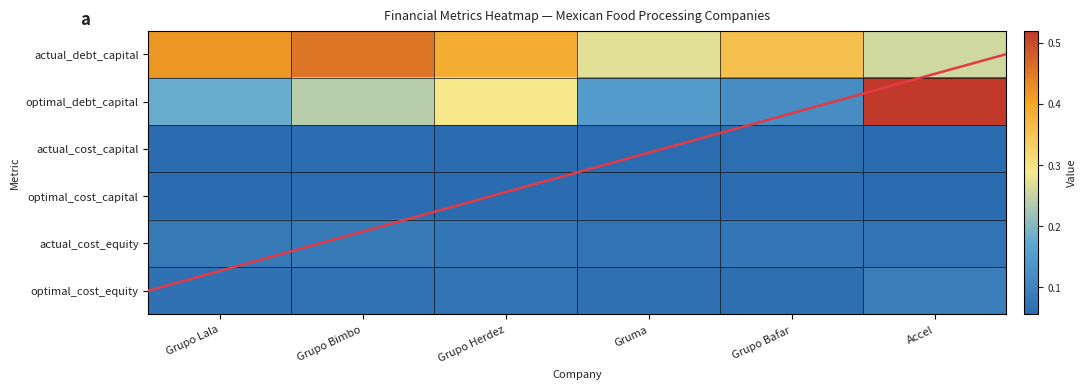

What is the average value of the actual_debt_capital series?

0.4